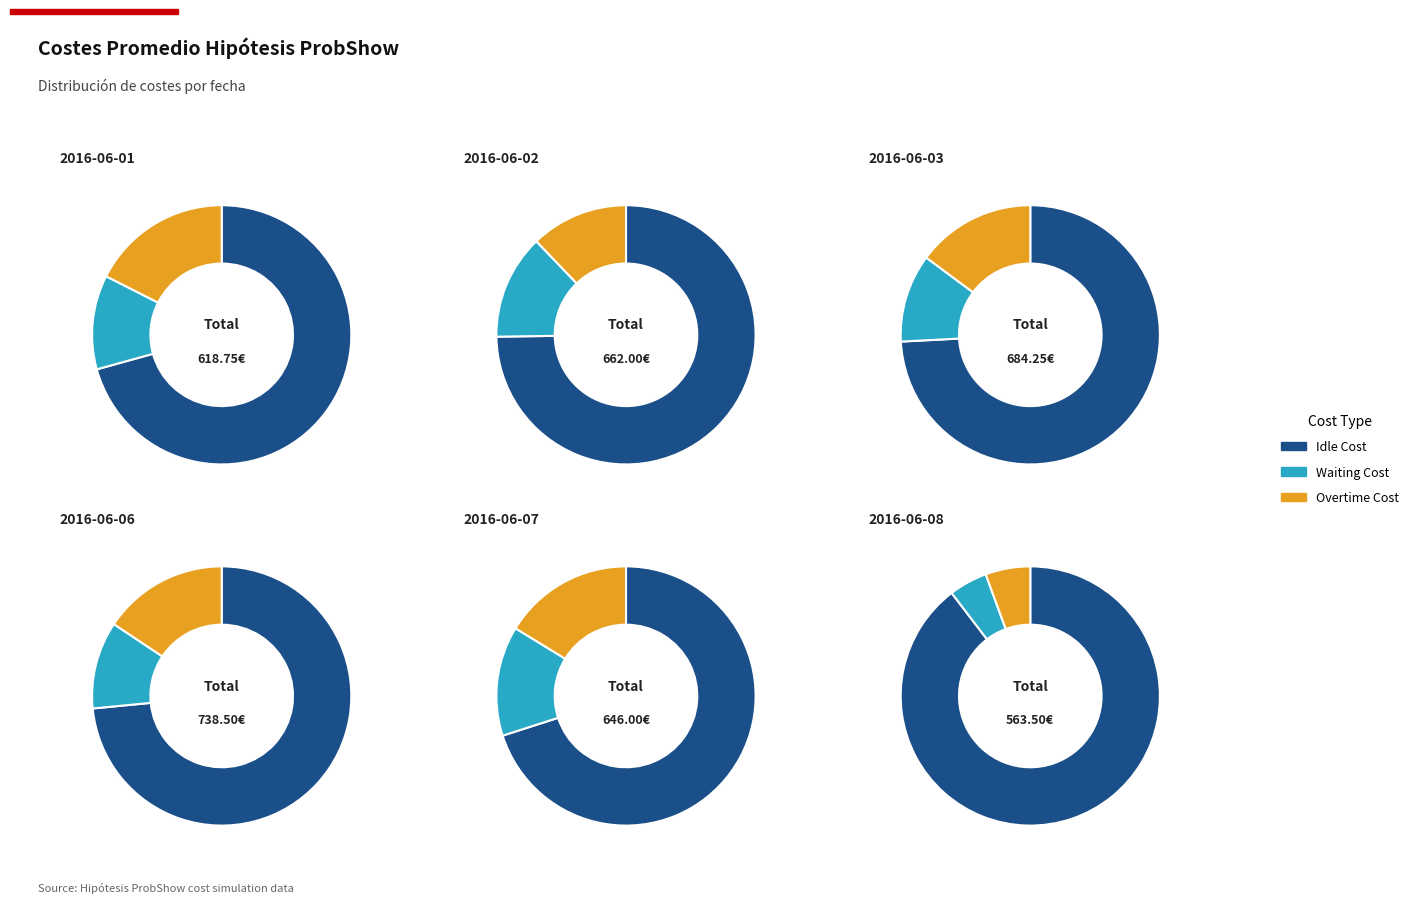

Which slice is the largest?

2016-06-06